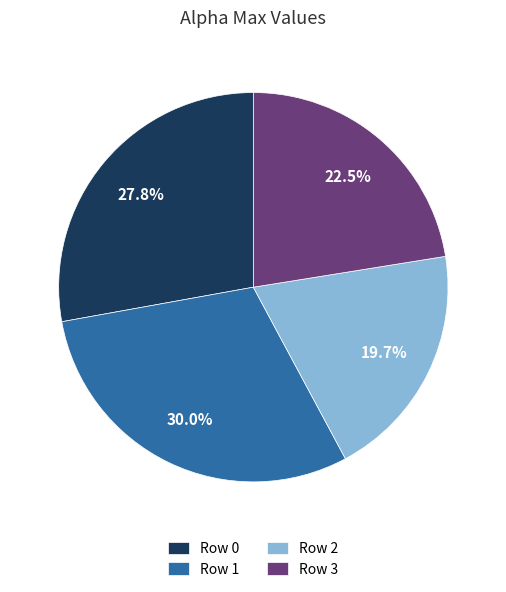

How many slices are in this pie chart?

4